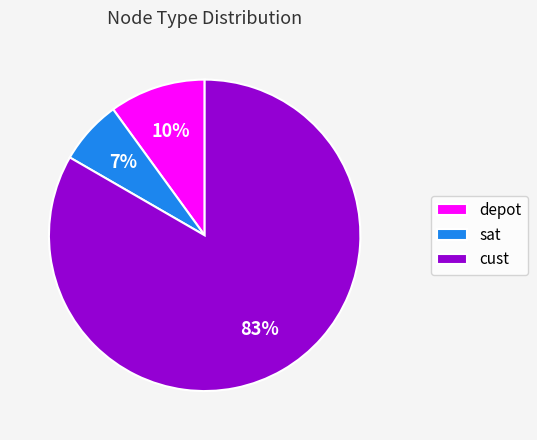

How many segments does this pie chart have?

3